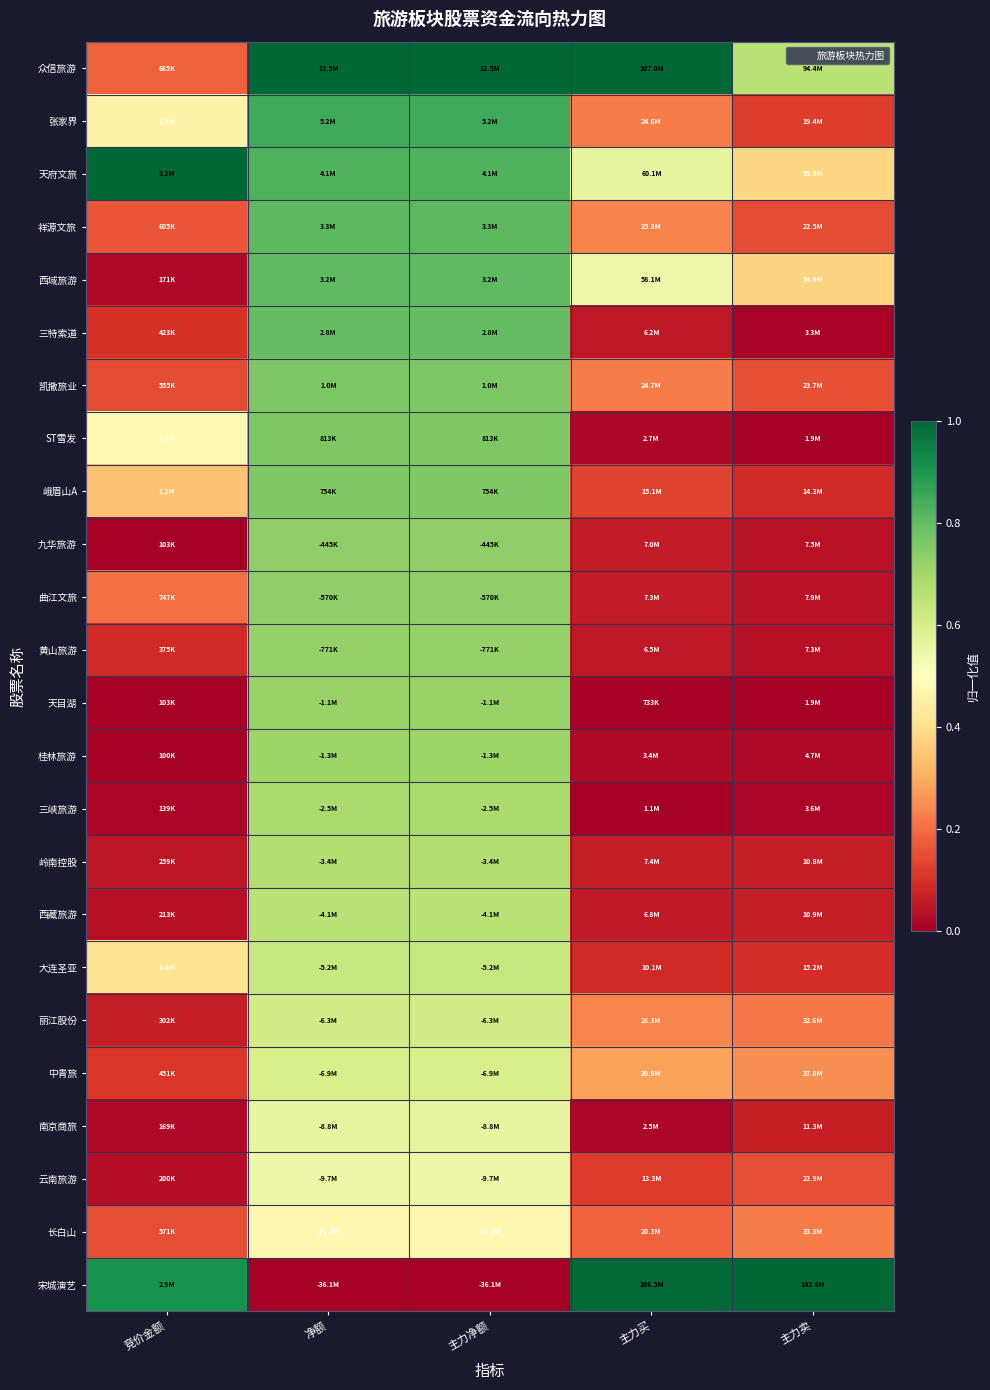

At which category is the sum across all series the highest?

净额